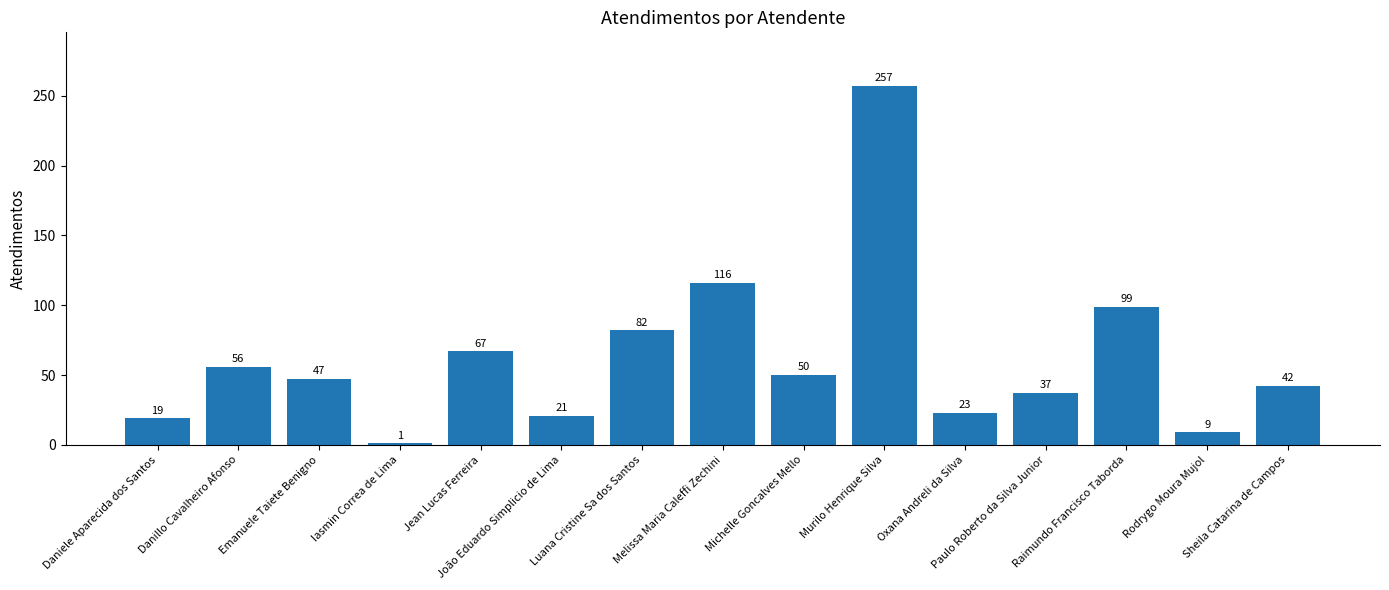

What is the value of the 6th bar from the left?

21